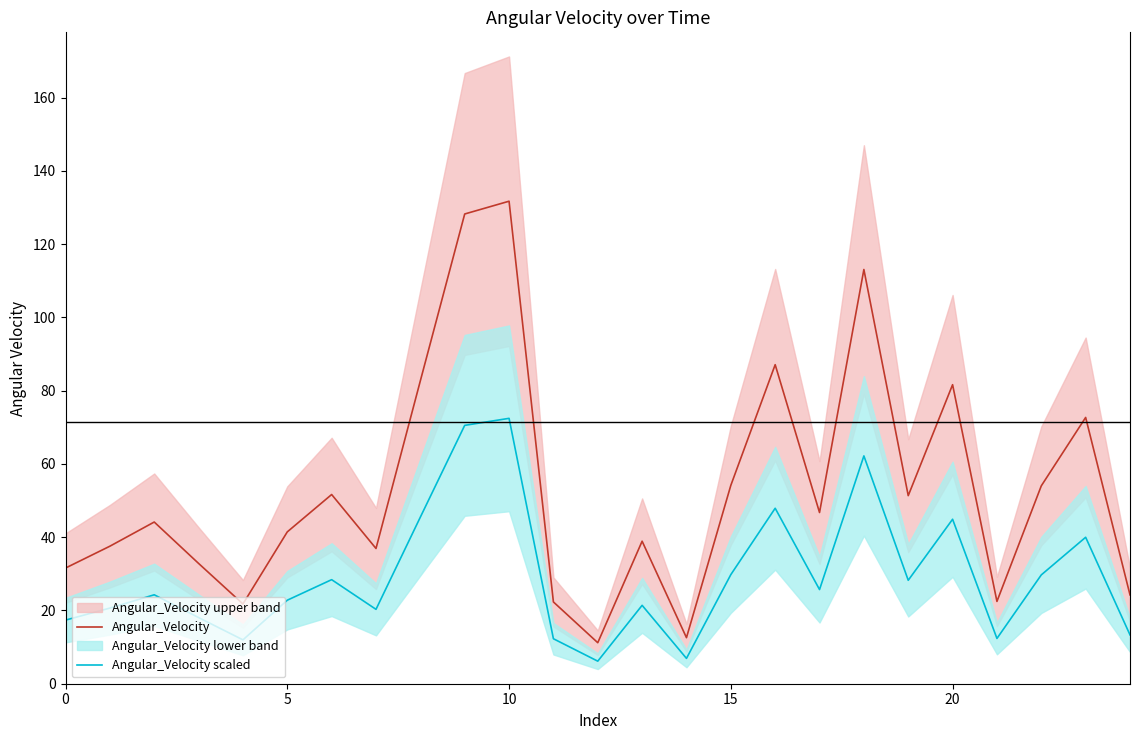

True or false: Angular_Velocity and Angular_Velocity scaled cross at least once.

False